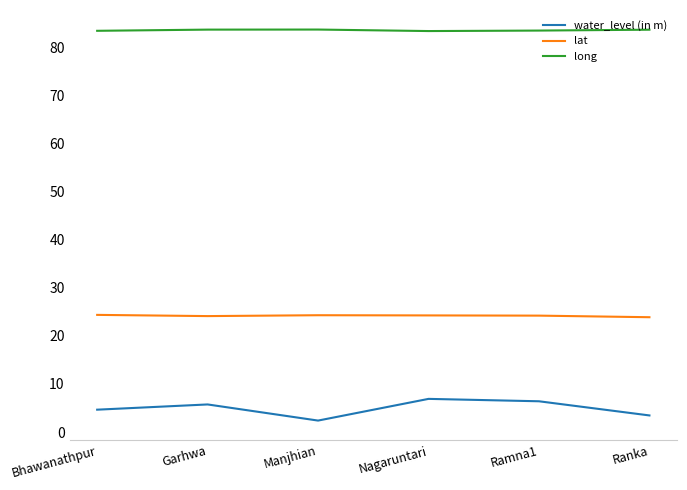

True or false: long and water_level (in m) intersect in this chart.

False